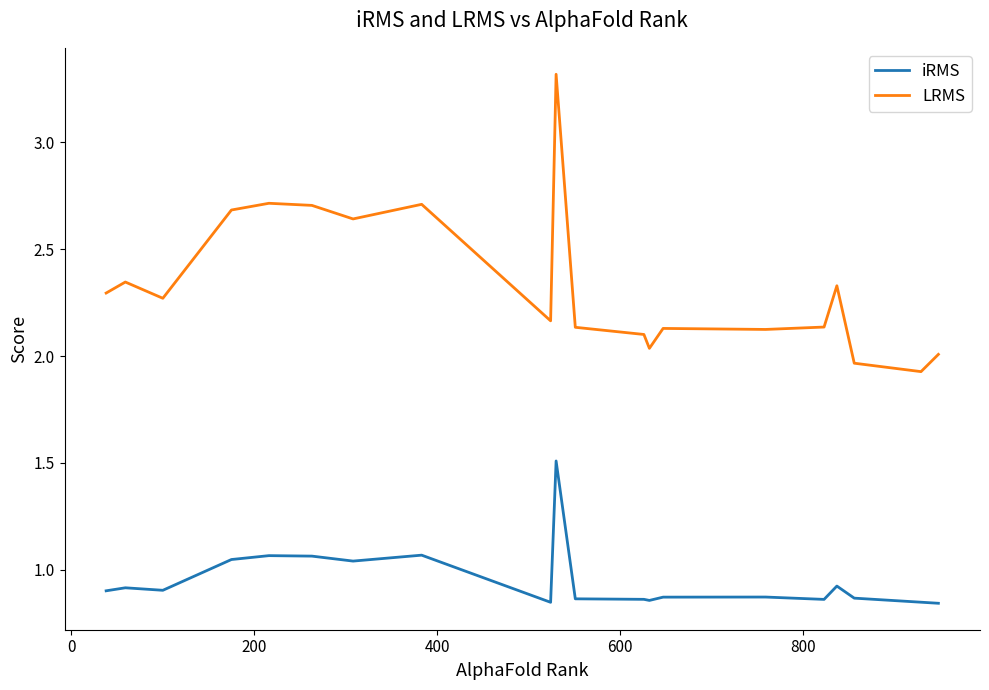

True or false: LRMS and iRMS cross at least once.

False